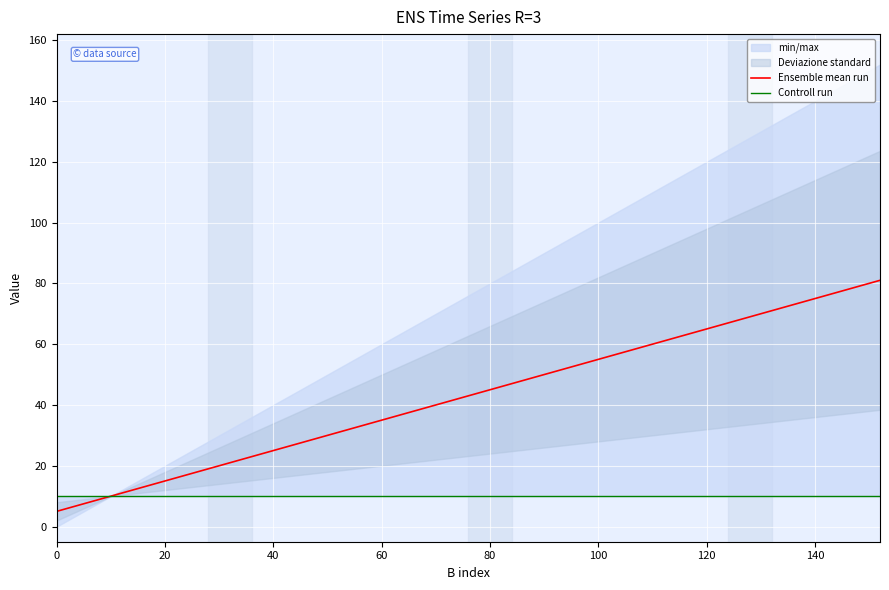

List the series in order of their peak value, highest first.

Ensemble mean run, Controll run